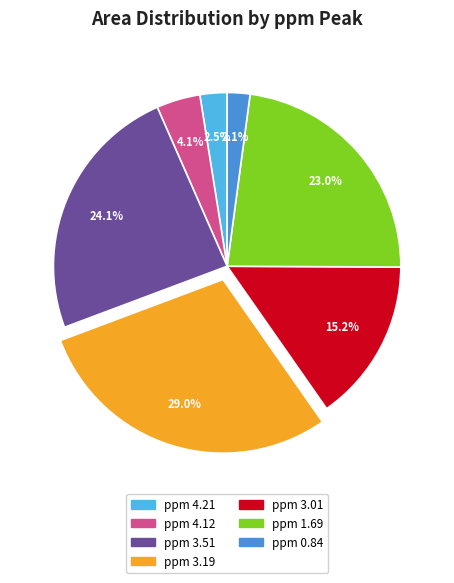

To the nearest percent, what is the average slice percentage?

14%